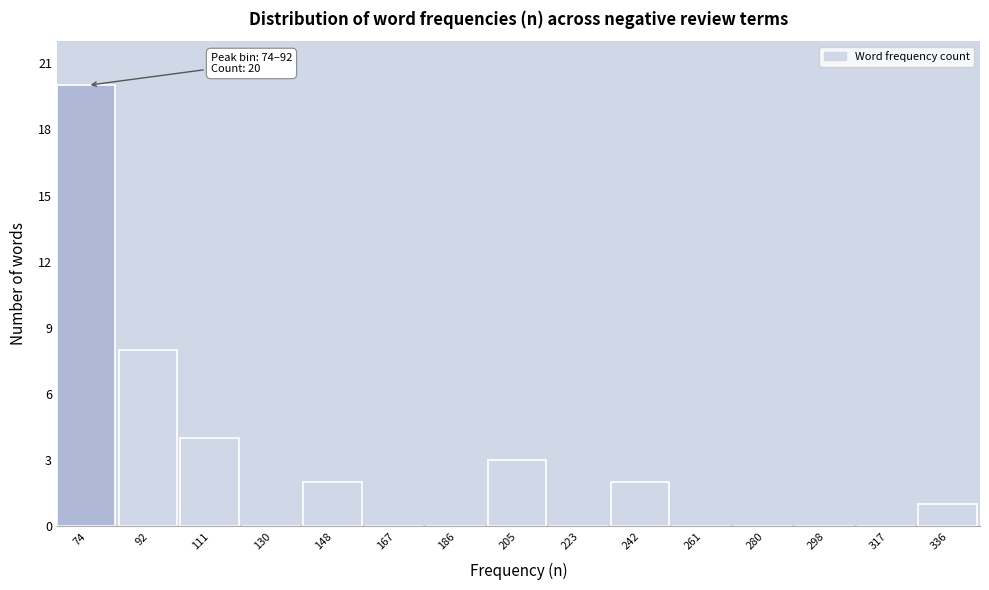

Reading left to right, extract all data points from this chart.

74=20	92=8	111=4	130=0	148=2	167=0	186=0	205=3	223=0	242=2	261=0	280=0	298=0	317=0	336=1